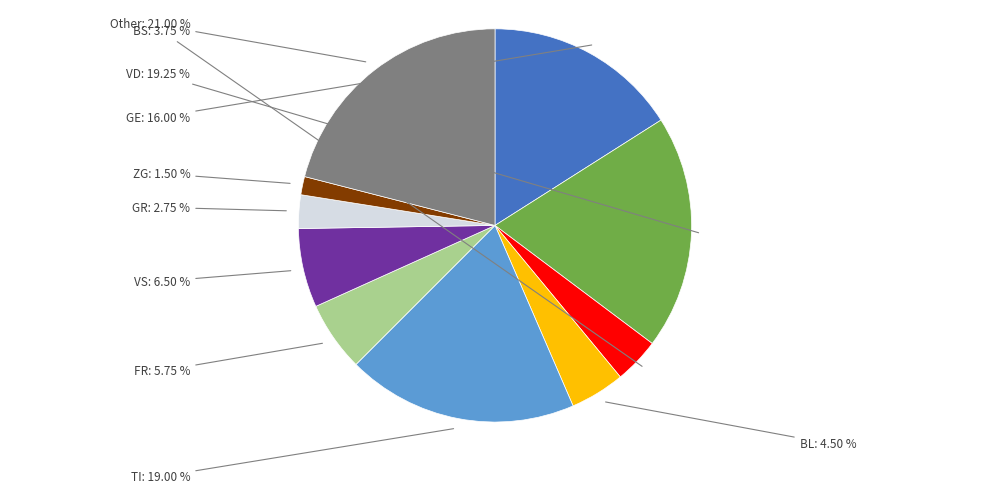

Is there any slice that represents more than half of the pie?

No